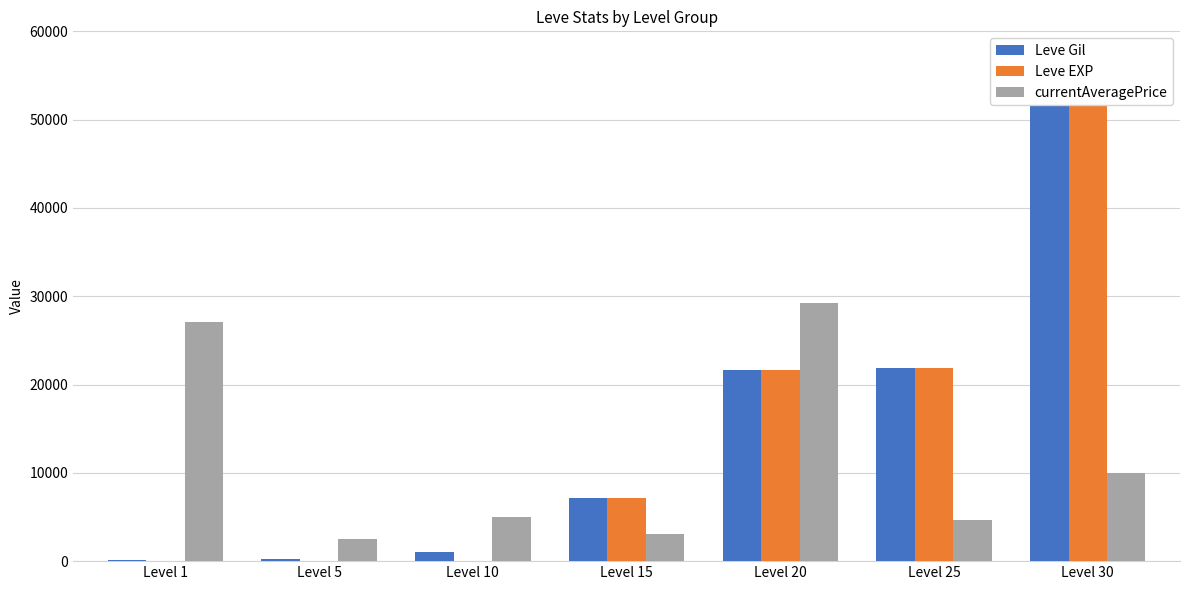

True or false: currentAveragePrice has a value of 8791 at Level 1.

False